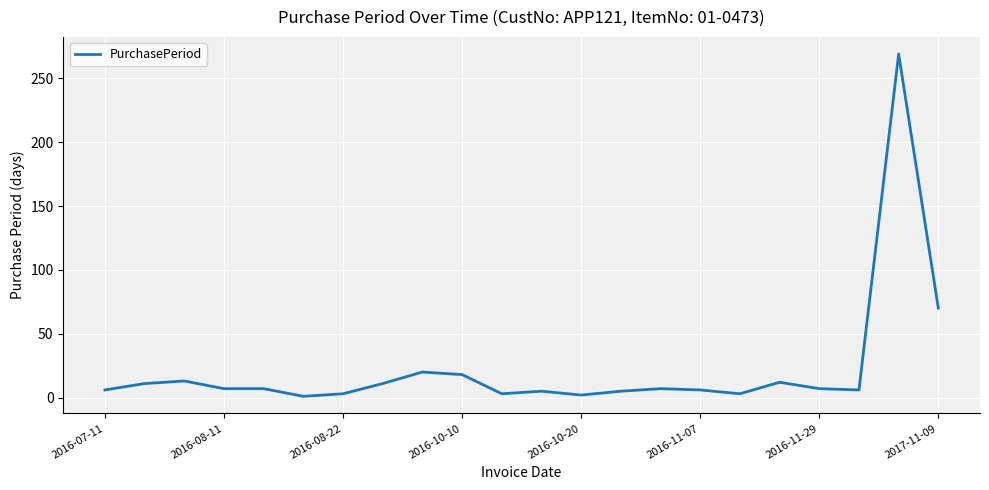

What is the greatest value displayed?

269